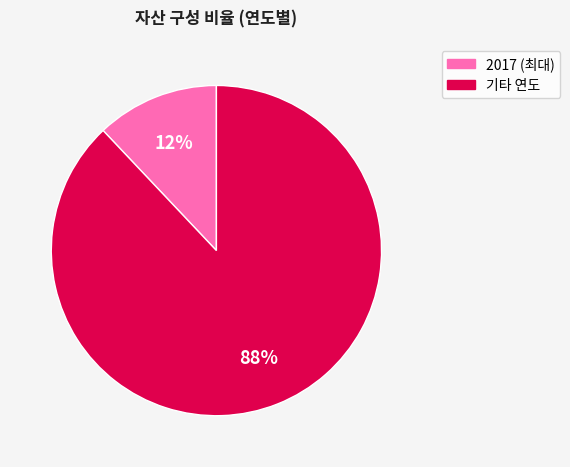

Does any single category account for the majority?

Yes